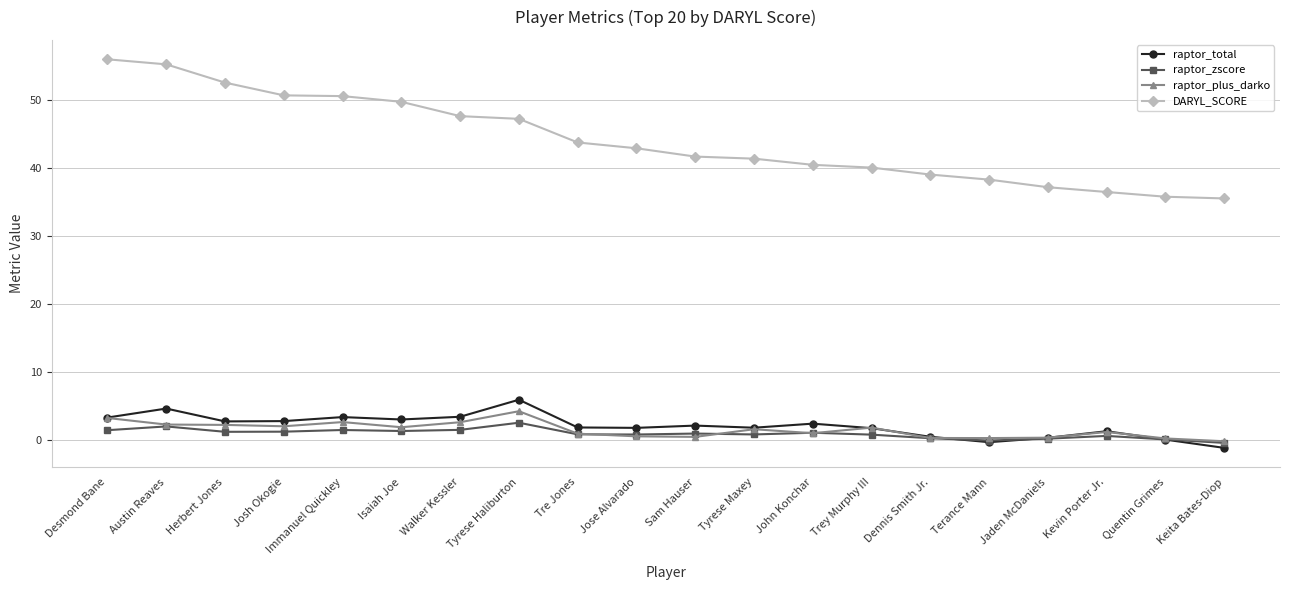

Is it true that raptor_plus_darko equals 0.3 at Dennis Smith Jr.?

True